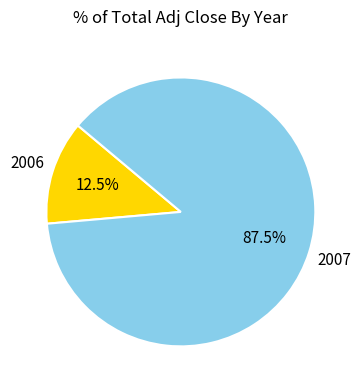

Is there any slice that represents more than half of the pie?

Yes